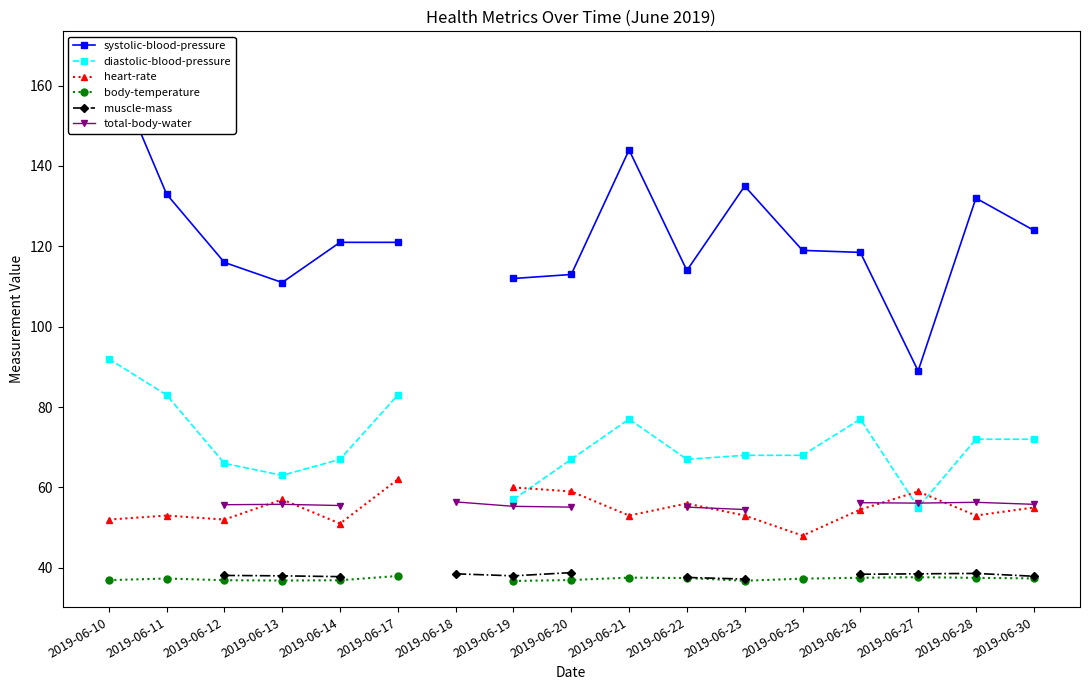

At which category is the sum across all series the highest?

2019-06-28